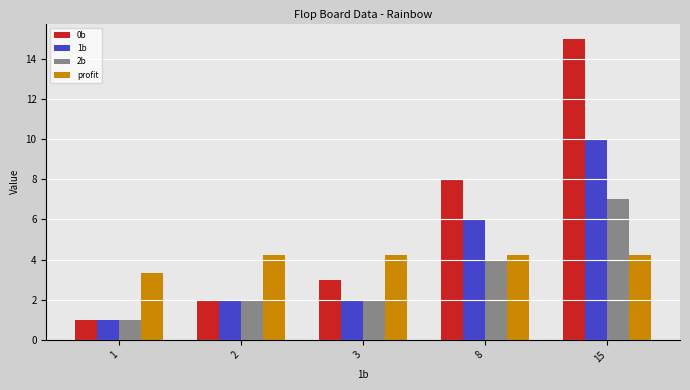

What are all the series names shown in the legend?

0b, 1b, 2b, profit